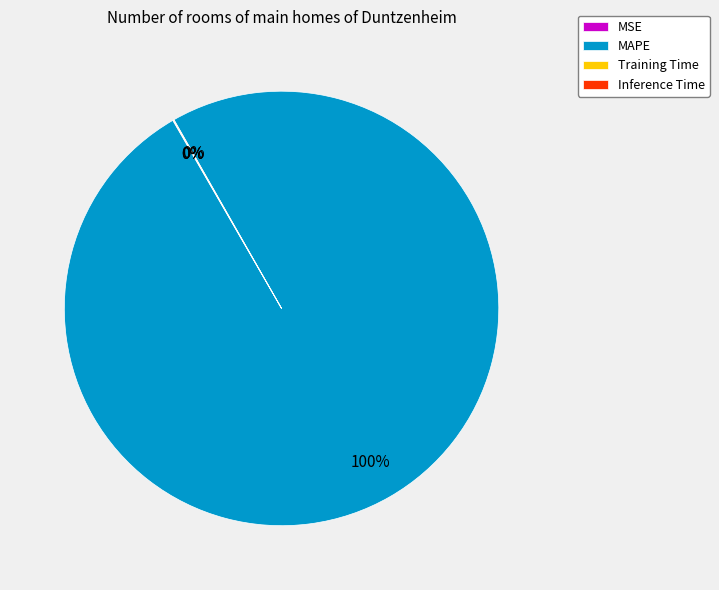

True or false: MAPE accounts for 100% of the total.

True